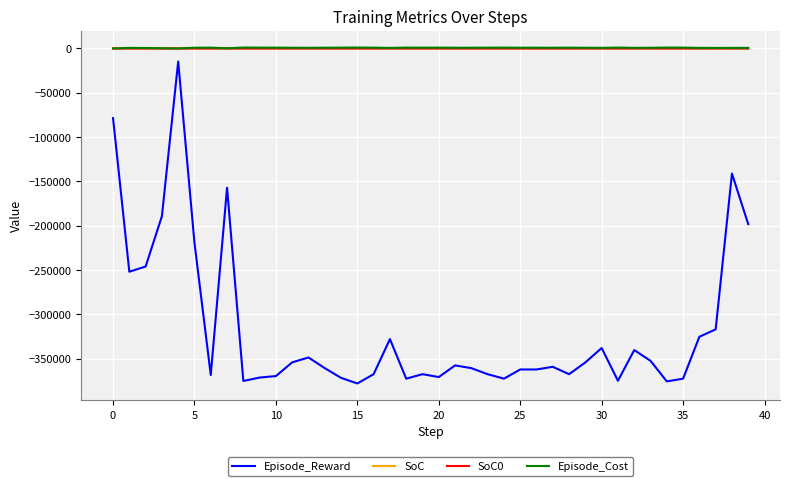

What is the smallest value displayed?

-378037.4